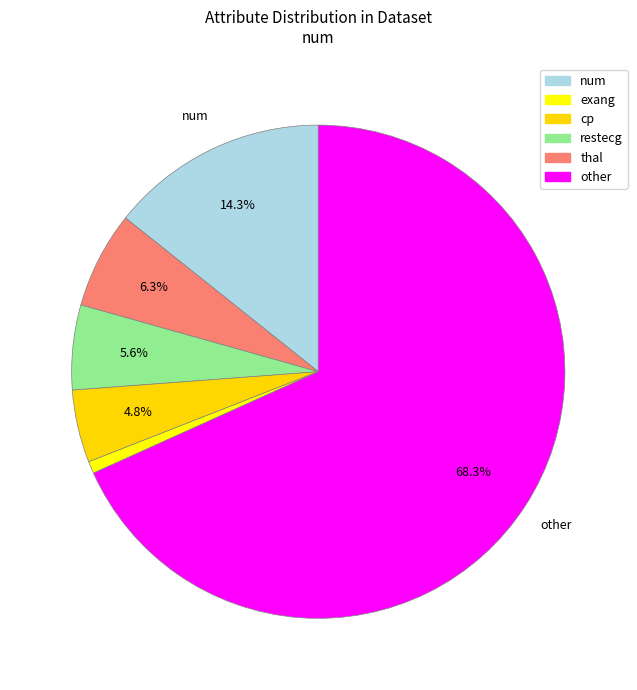

Between exang and num, which is larger?

num